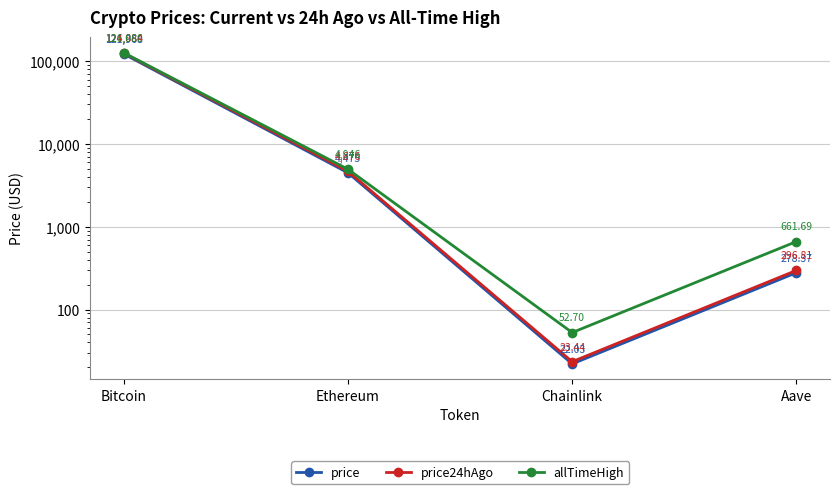

At which label does price first exceed 4475?

Bitcoin